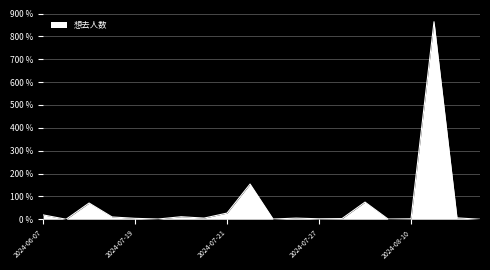

What is the difference between the maximum and minimum values?

864